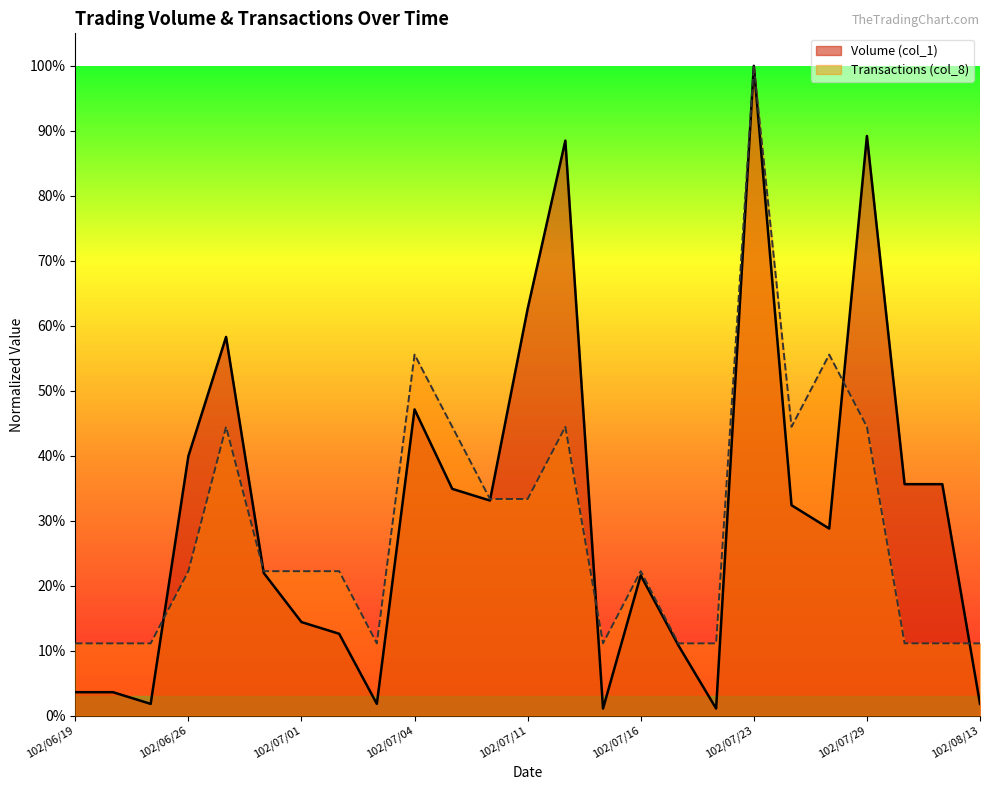

What is the value of the Volume (col_1) point at the 20th from the left?

0.3